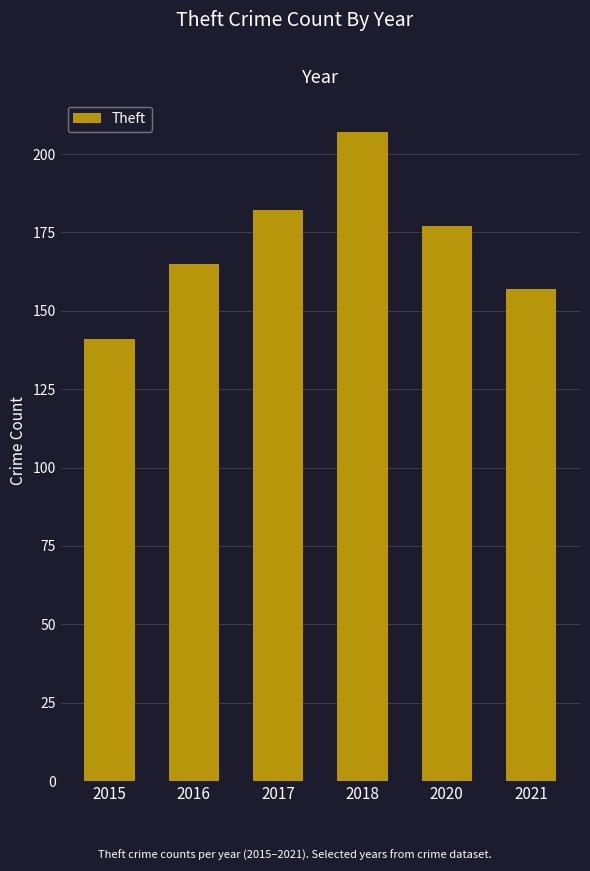

What is the greatest value displayed?

207